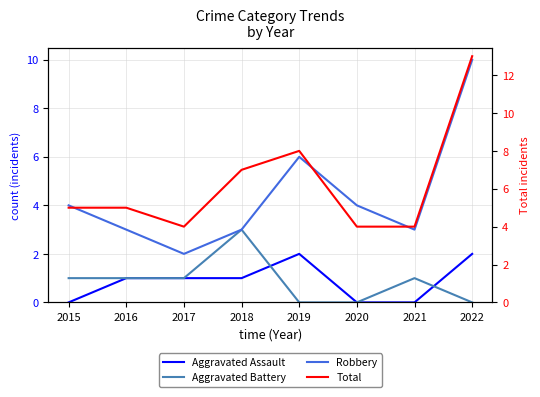

How many lines are shown in the chart?

4